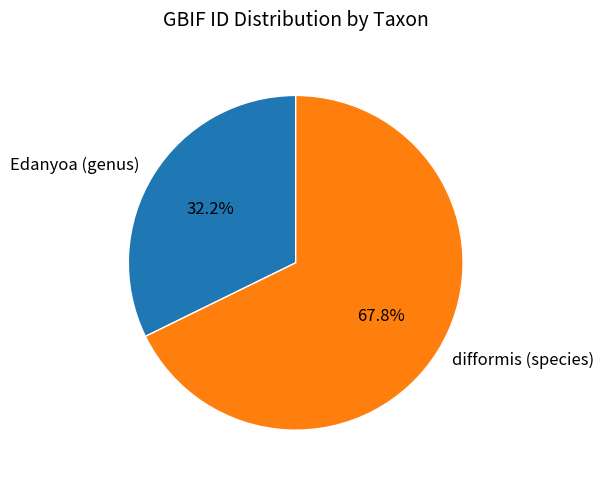

How many segments does this pie chart have?

2